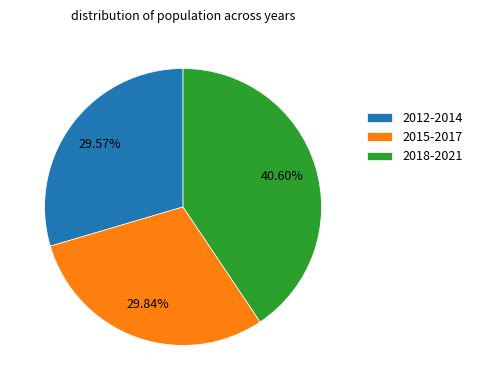

To the nearest percent, what is the difference between the largest and smallest slice percentages?

11%